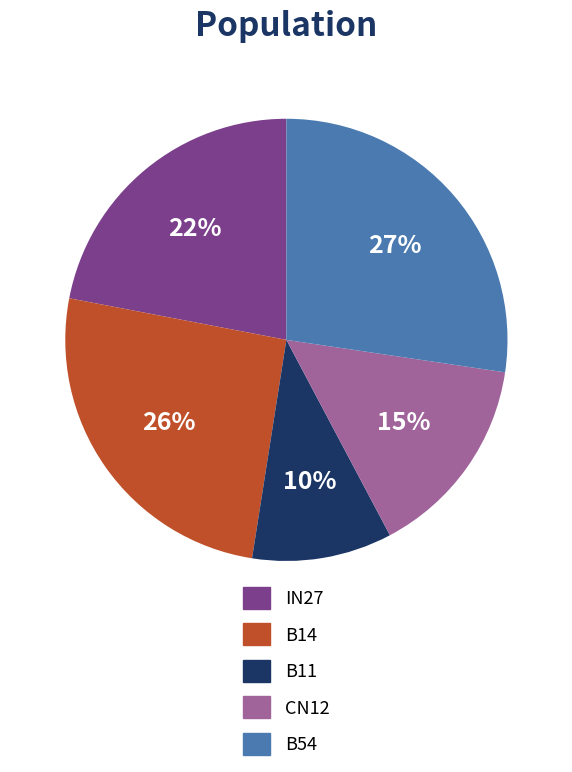

To the nearest percent, what is the difference between the largest and smallest slice percentages?

17%